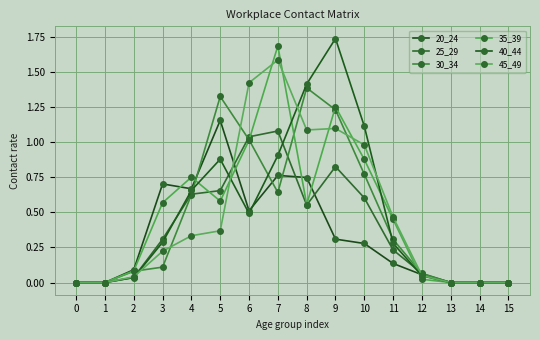

What is the value of the 30_34 point at the 5th from the left?

0.6